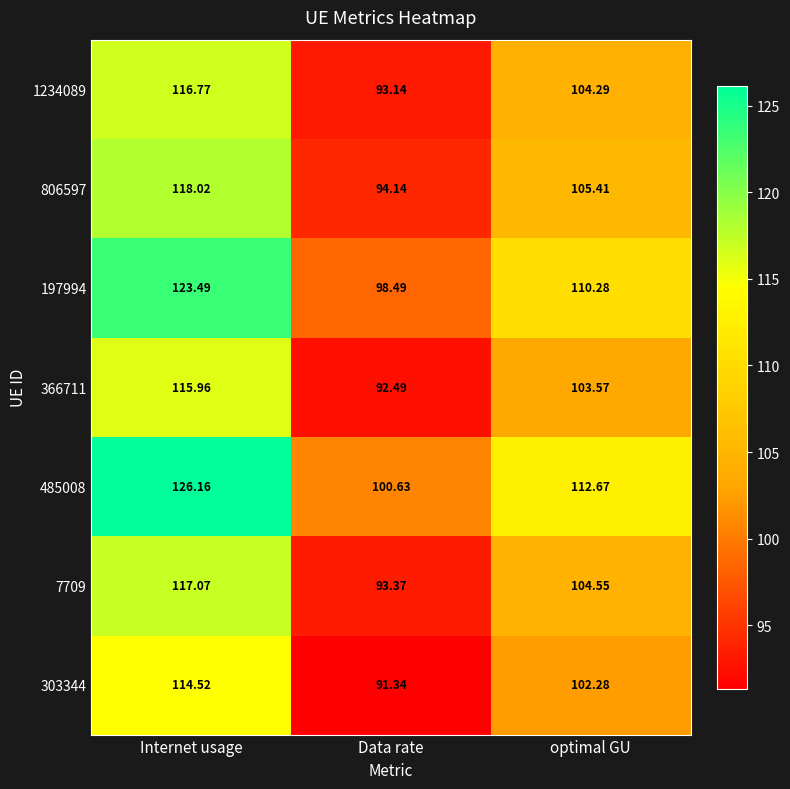

Is the value of 197994 at Data rate greater than the value of 806597 at Internet usage?

No